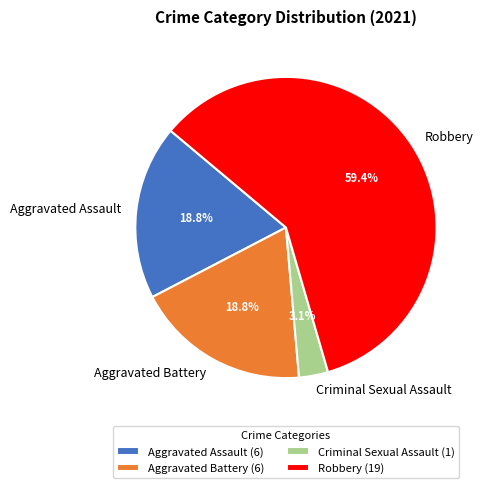

Which category has the smallest portion of the pie?

Criminal Sexual Assault